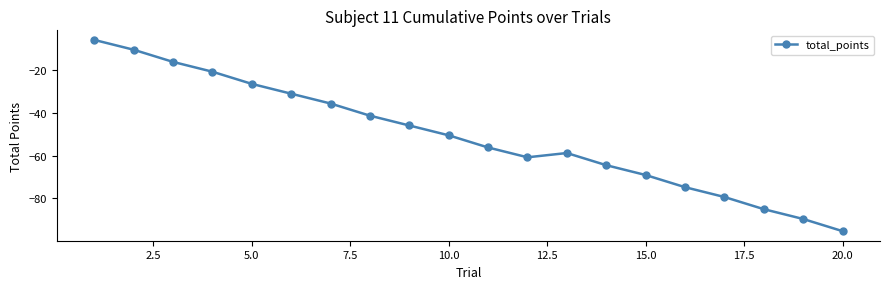

What is the difference between the second highest and second lowest values?

79.3